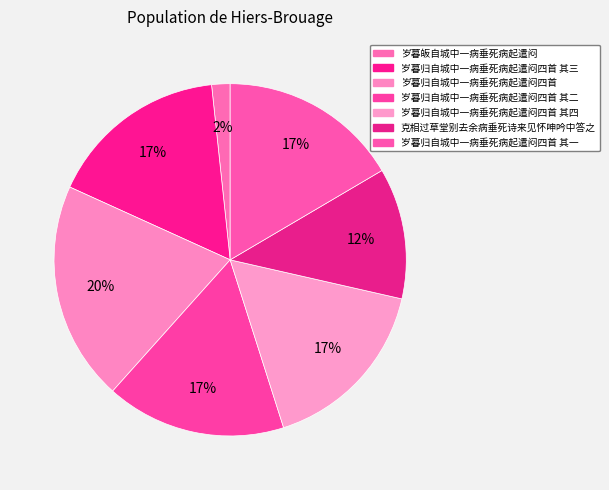

How many segments does this pie chart have?

7